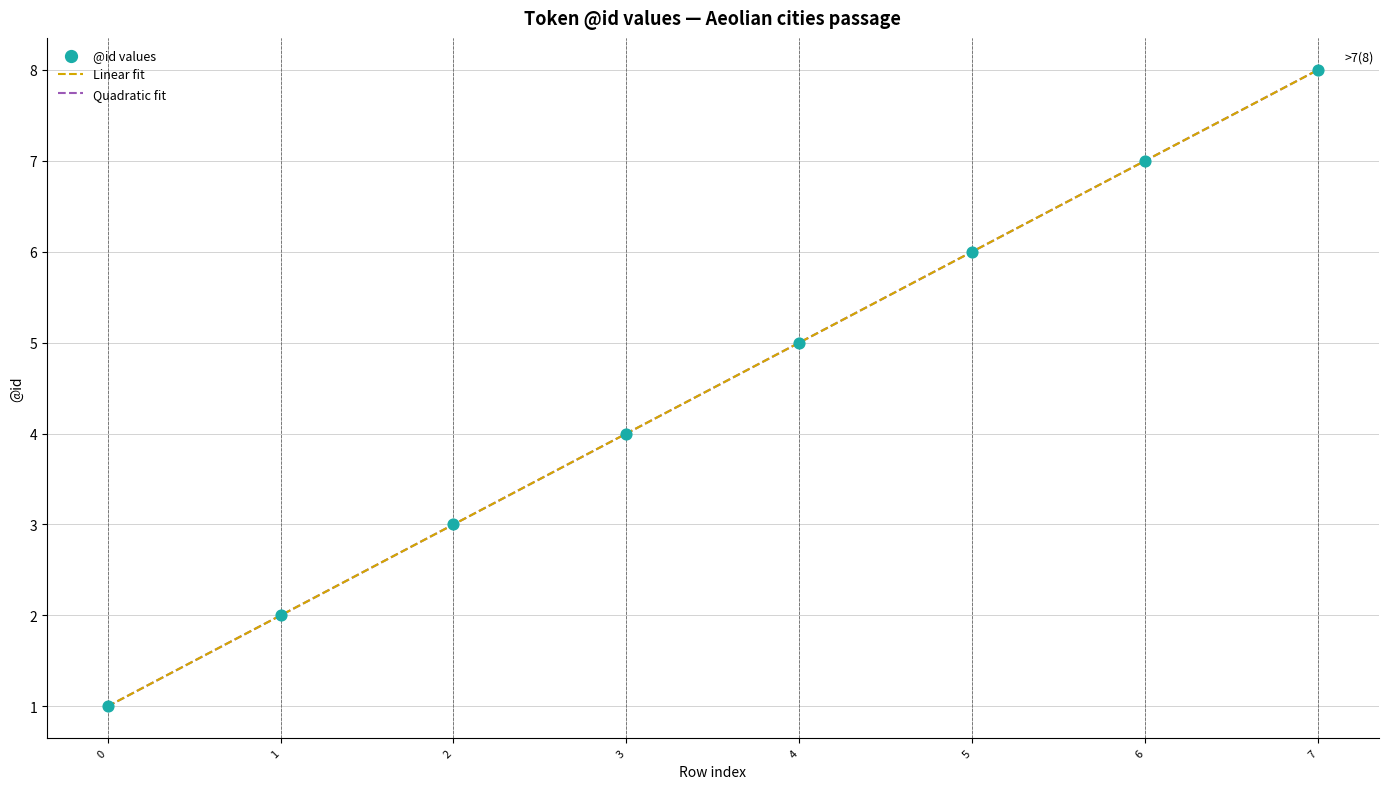

What is the change in value from 4 to 5?

+1